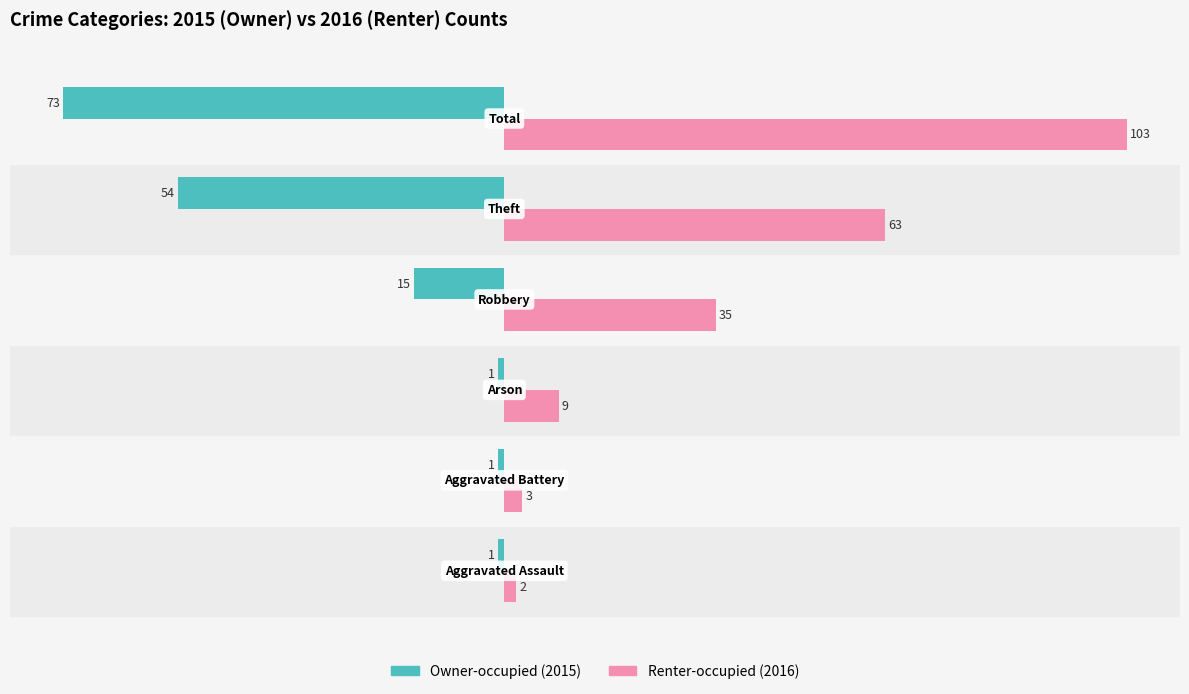

How many Owner-occupied (2015) values are between -54 and -1?

5